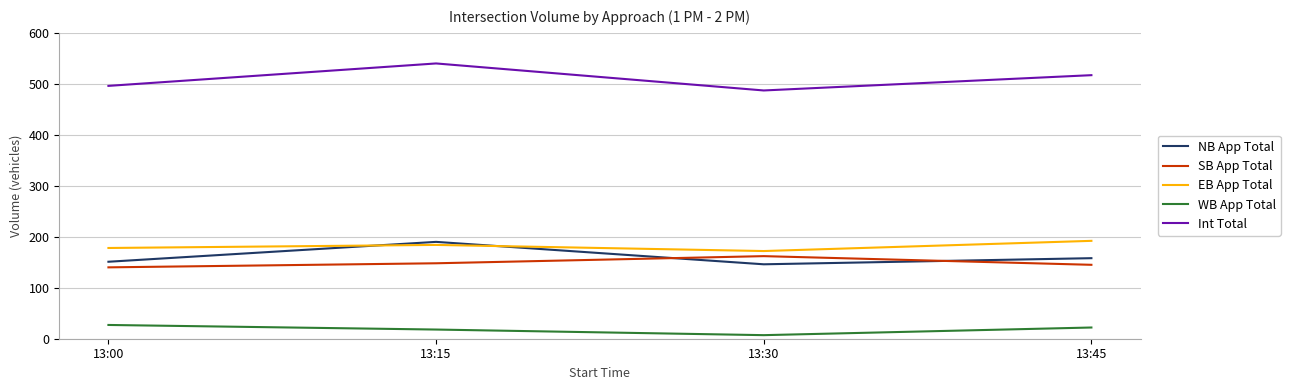

What is the difference between the WB App Total values at 13:45 and 13:30?

15